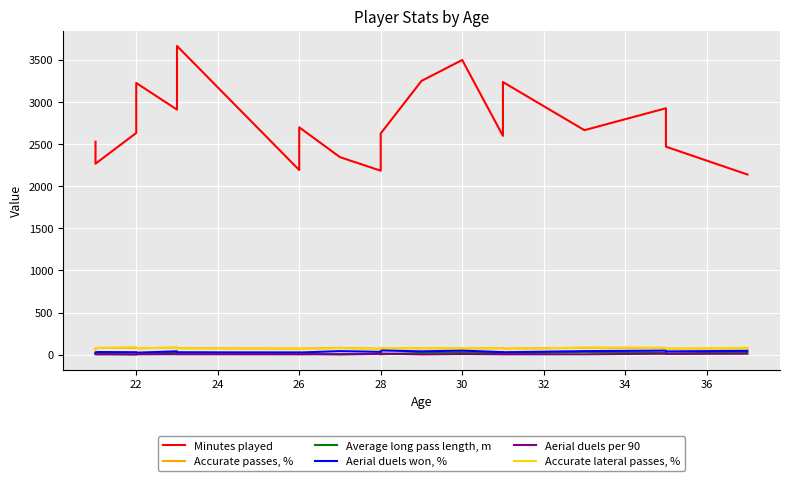

Rank the series at 22 from highest to lowest value.

Minutes played, Accurate lateral passes, %, Accurate passes, %, Aerial duels won, %, Aerial duels per 90, Average long pass length, m